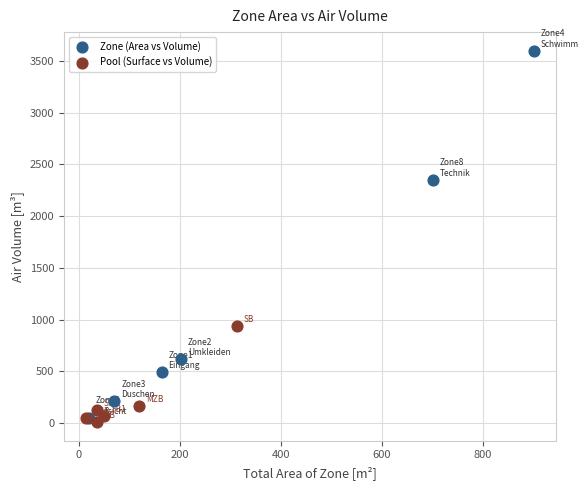

What are all the series names shown in the legend?

Zone (Area vs Volume), Pool (Surface vs Volume)